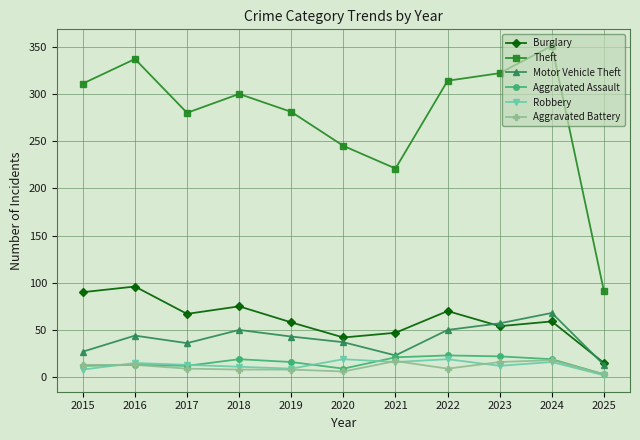

At how many categories does at least one series exceed 342?

1